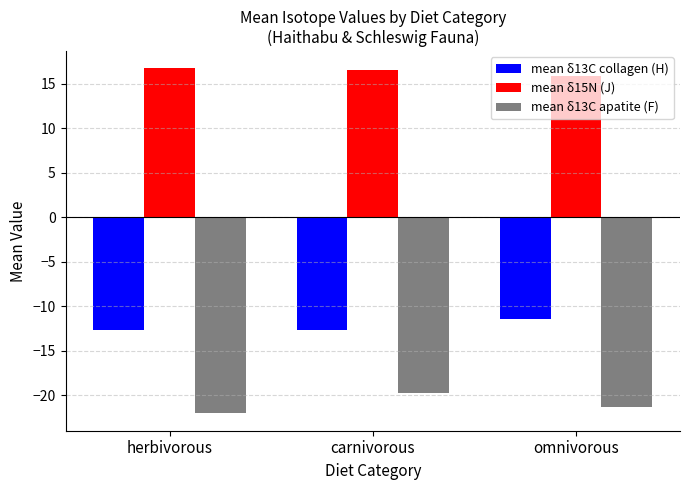

Reading left to right, what are all the values shown in this chart?

mean δ13C collagen (H): -12.7	-12.7	-11.5
mean δ15N (J): 16.7	16.6	15.9
mean δ13C apatite (F): -22.0	-19.8	-21.3